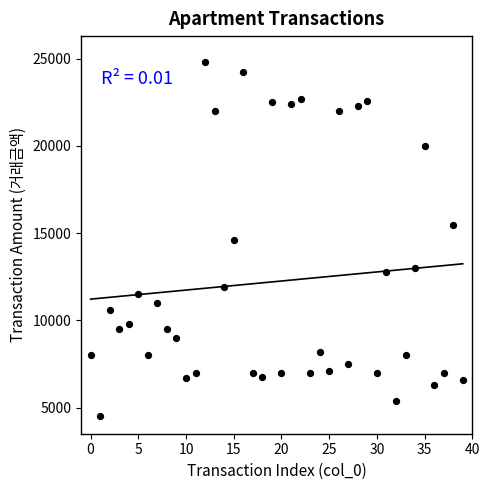

What is the range of Y values (max minus min)?

20300